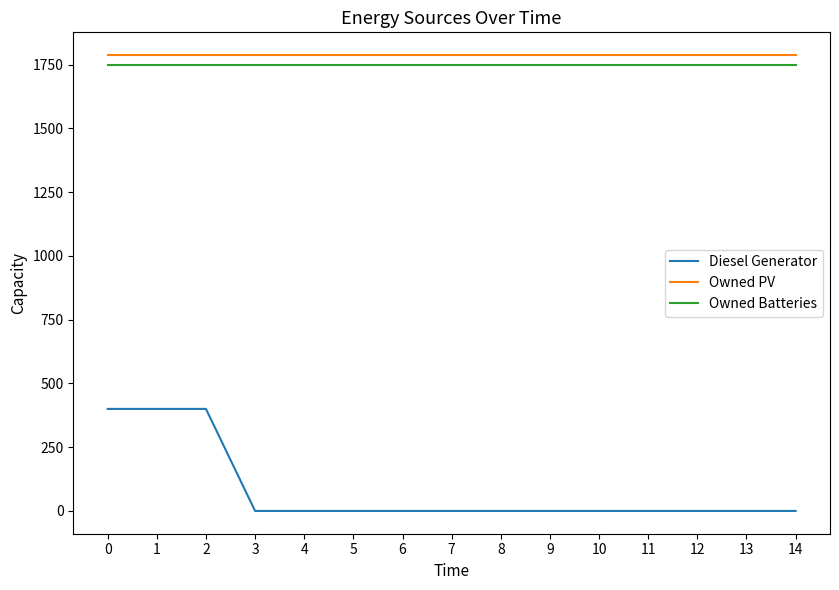

True or false: Owned PV and Owned Batteries intersect in this chart.

False